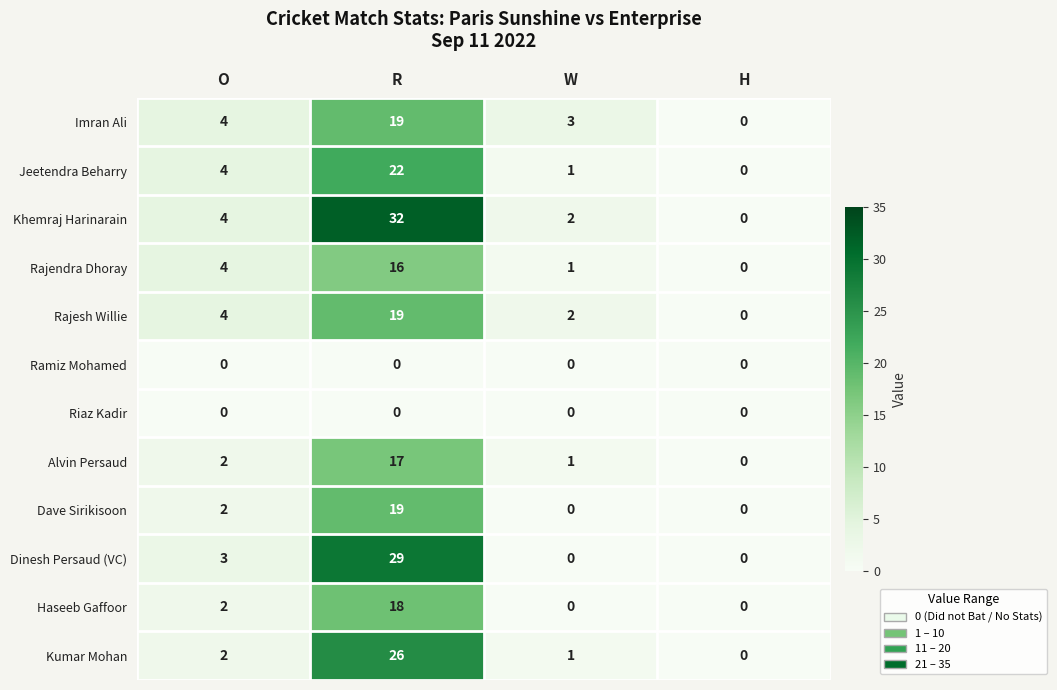

Which series has the largest range (max minus min)?

Khemraj Harinarain